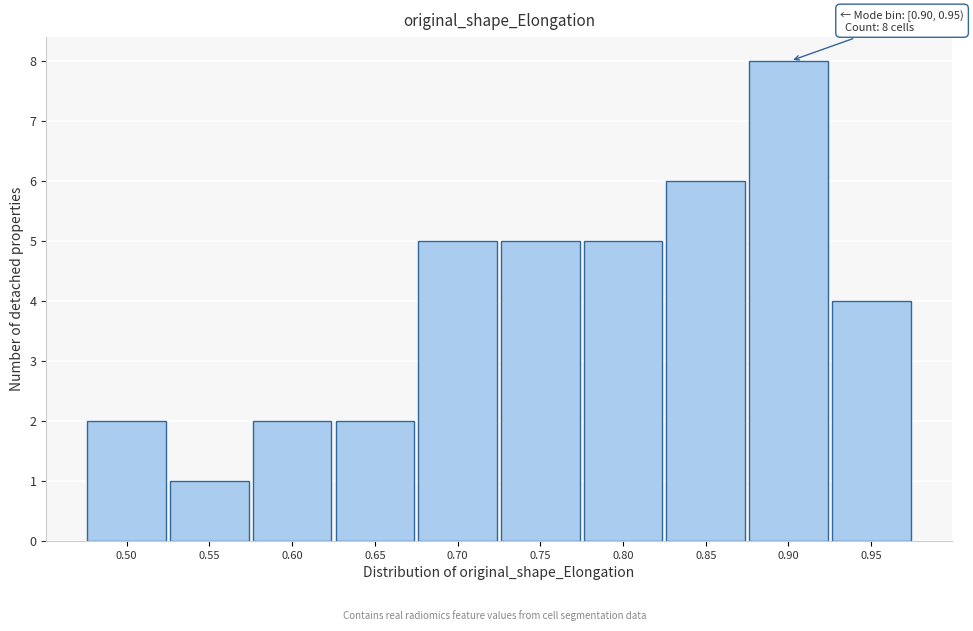

Reading left to right, what are all the values shown in this chart?

0.50=2	0.55=1	0.60=2	0.65=2	0.70=5	0.75=5	0.80=5	0.85=6	0.90=8	0.95=4